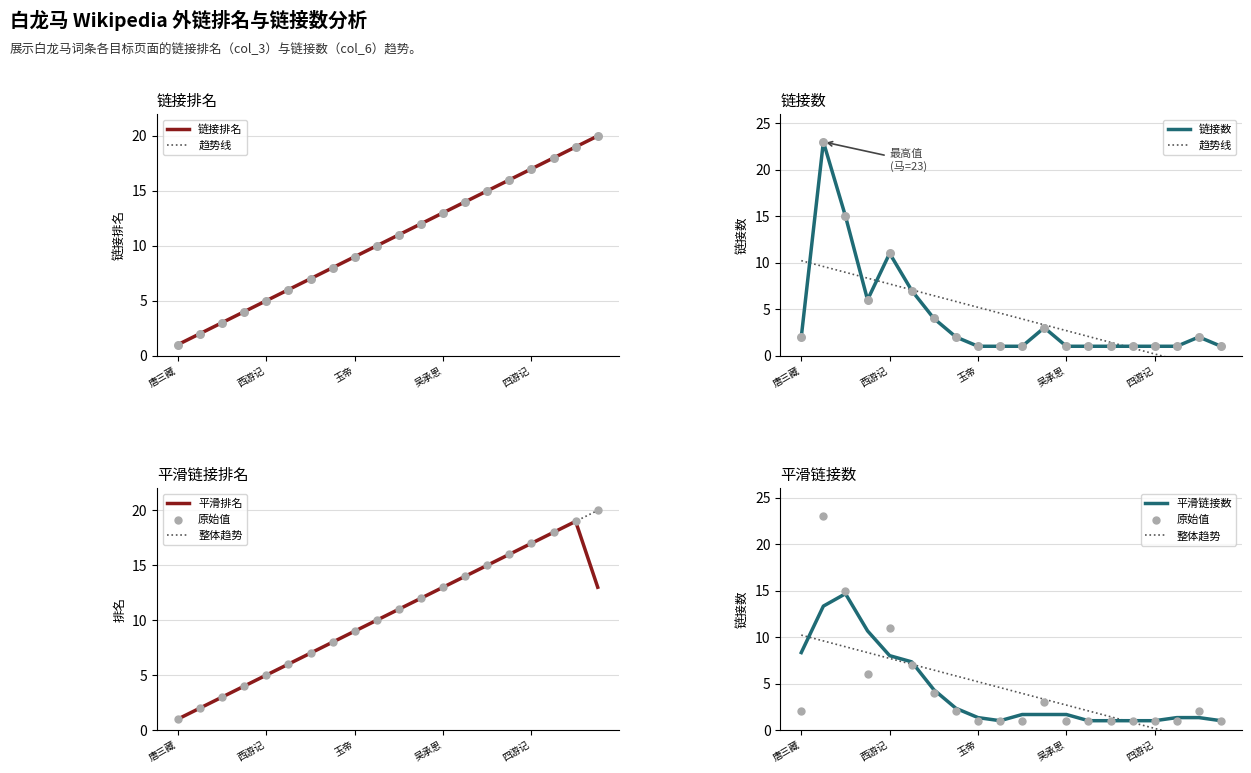

Which series has the largest Y range (max minus min)?

link_count